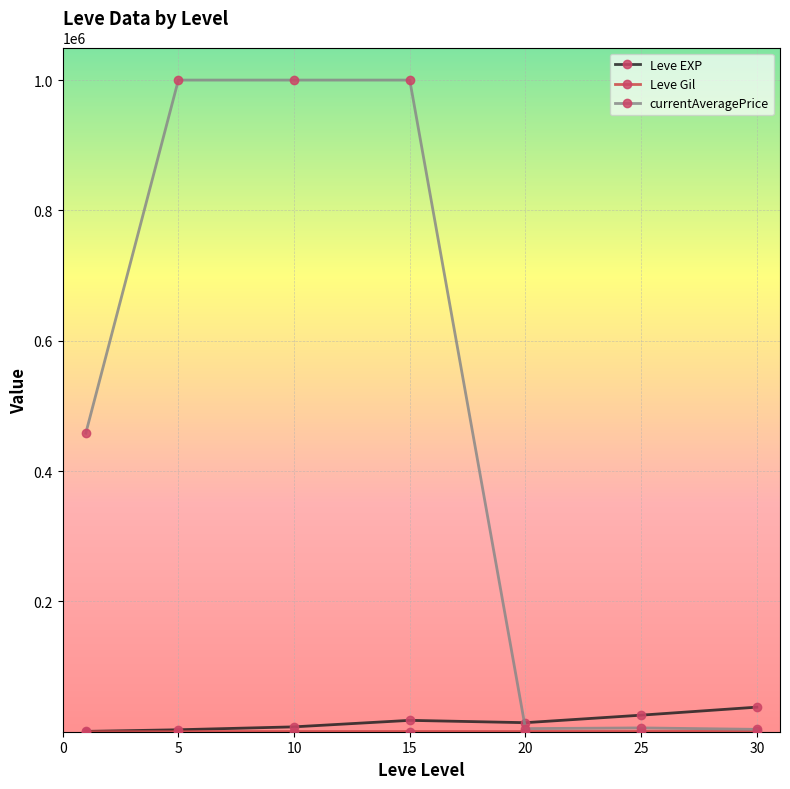

What is the greatest value displayed?

1000000.0